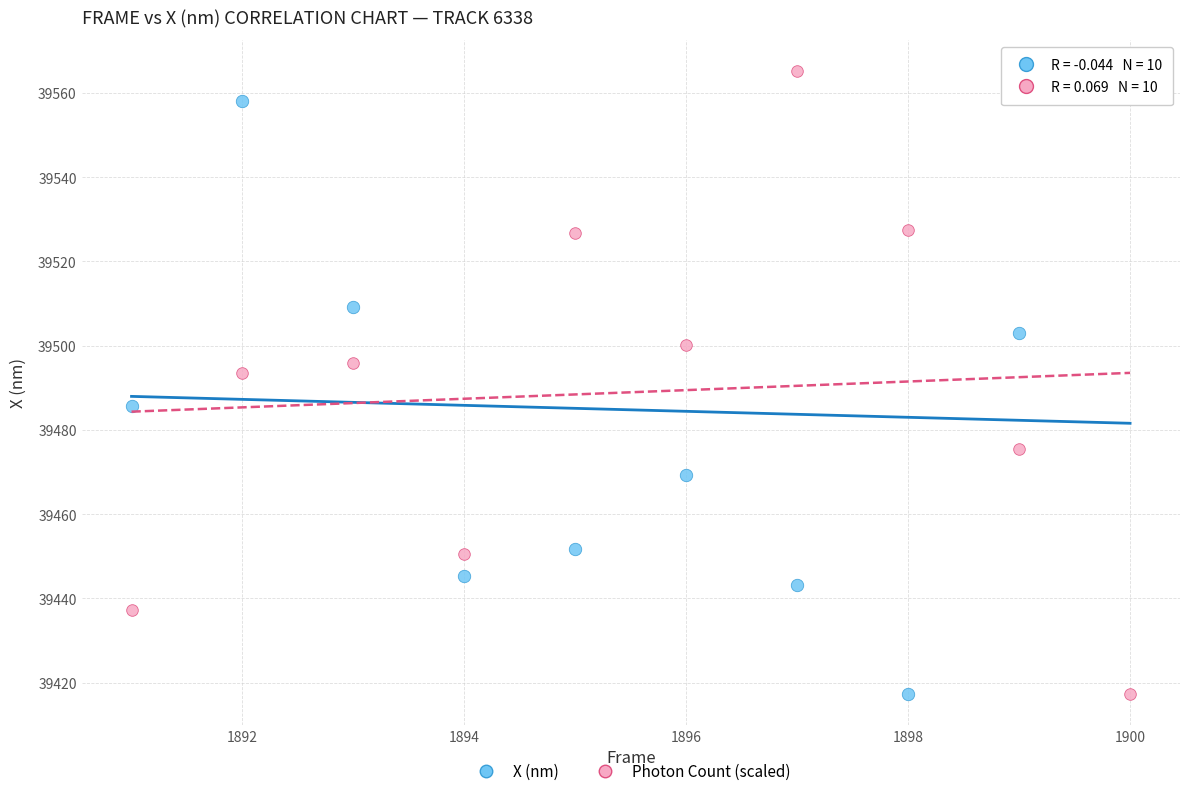

Across all data points, what is the range of X values (max minus min)?

9.0